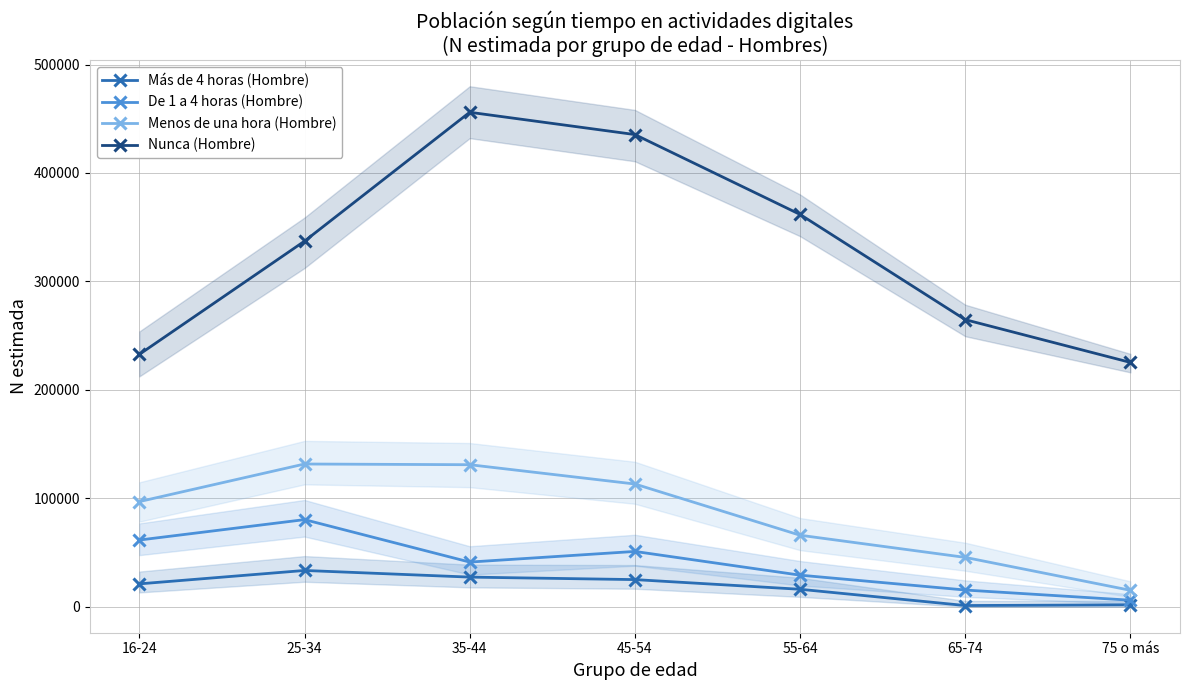

Is this an area chart (filled region under the line)?

No